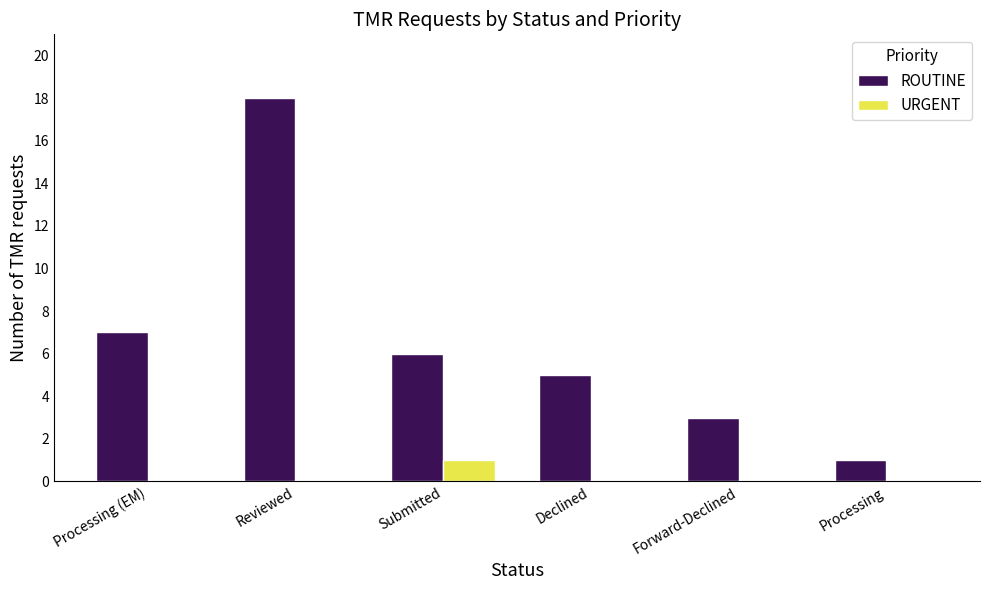

Reading left to right, transcribe all the data shown in this chart.

ROUTINE: 7	18	6	5	3	1
URGENT: 0	0	1	0	0	0